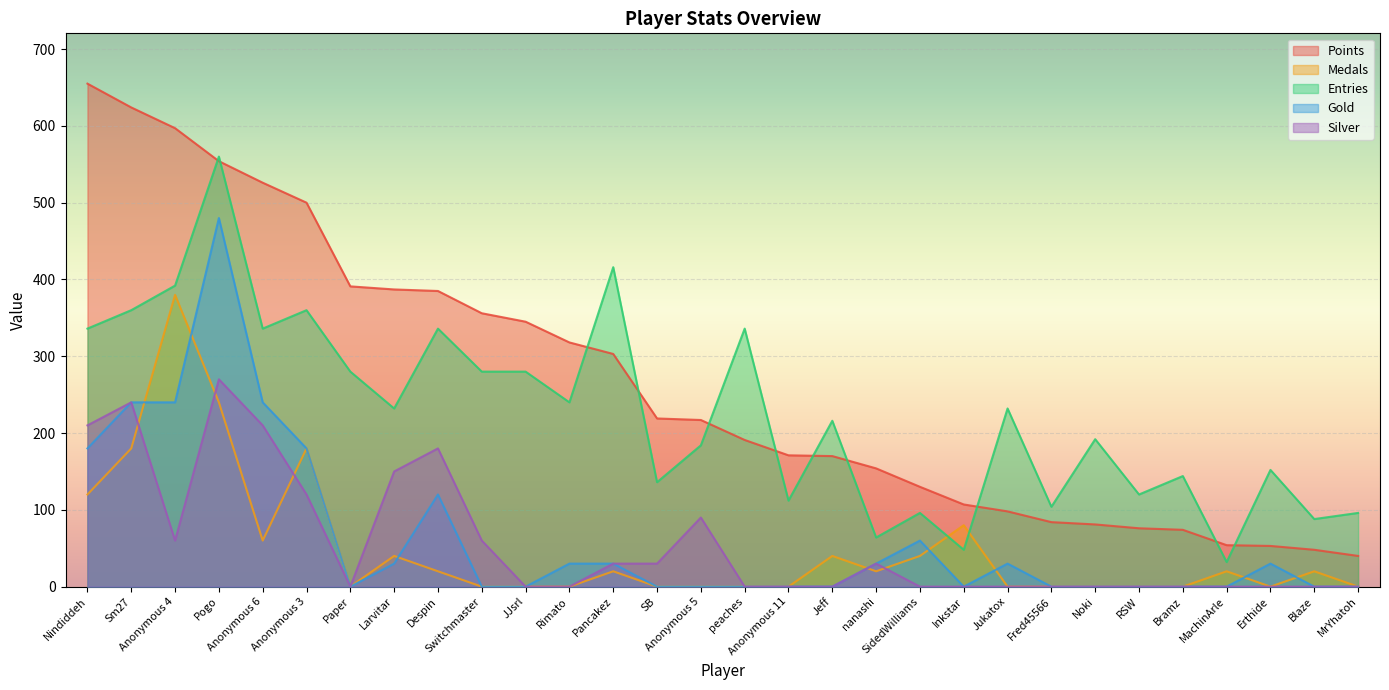

How many data points does each series have?

30